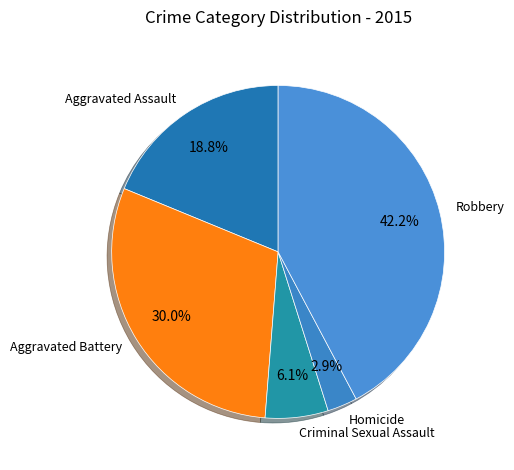

What is the ratio of the value at Aggravated Assault to the value at Aggravated Battery?

0.6